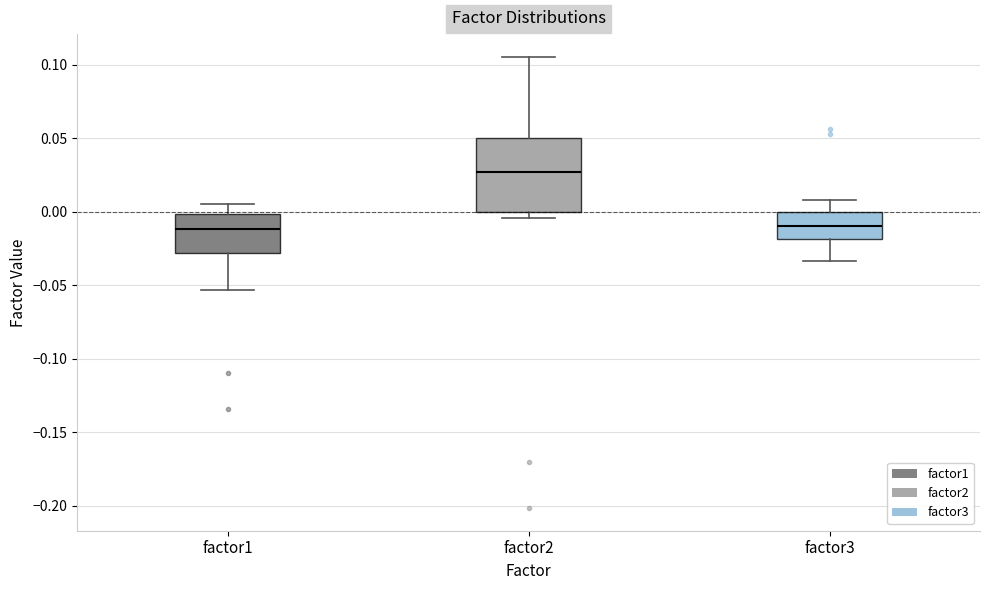

Reading left to right, transcribe this box plot: for each box, give where its median line is, the range the box spans, and where its two whiskers end, as read against the y-axis. The values are not printed on the chart, so give them approximately, as read against the axis.

factor1: median -0.010, box -0.030 to 0.000, whiskers -0.055 to 0.005
factor2: median 0.025, box 0.000 to 0.050, whiskers -0.005 to 0.105
factor3: median -0.010, box -0.020 to 0.000, whiskers -0.035 to 0.010